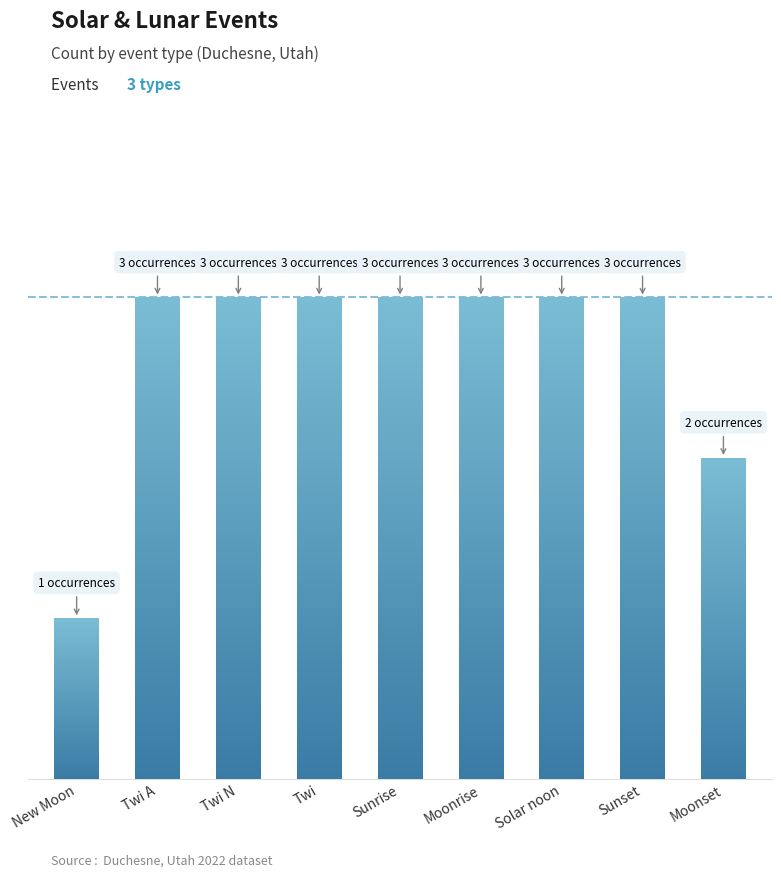

Is it true that the value at Solar noon is 5?

False